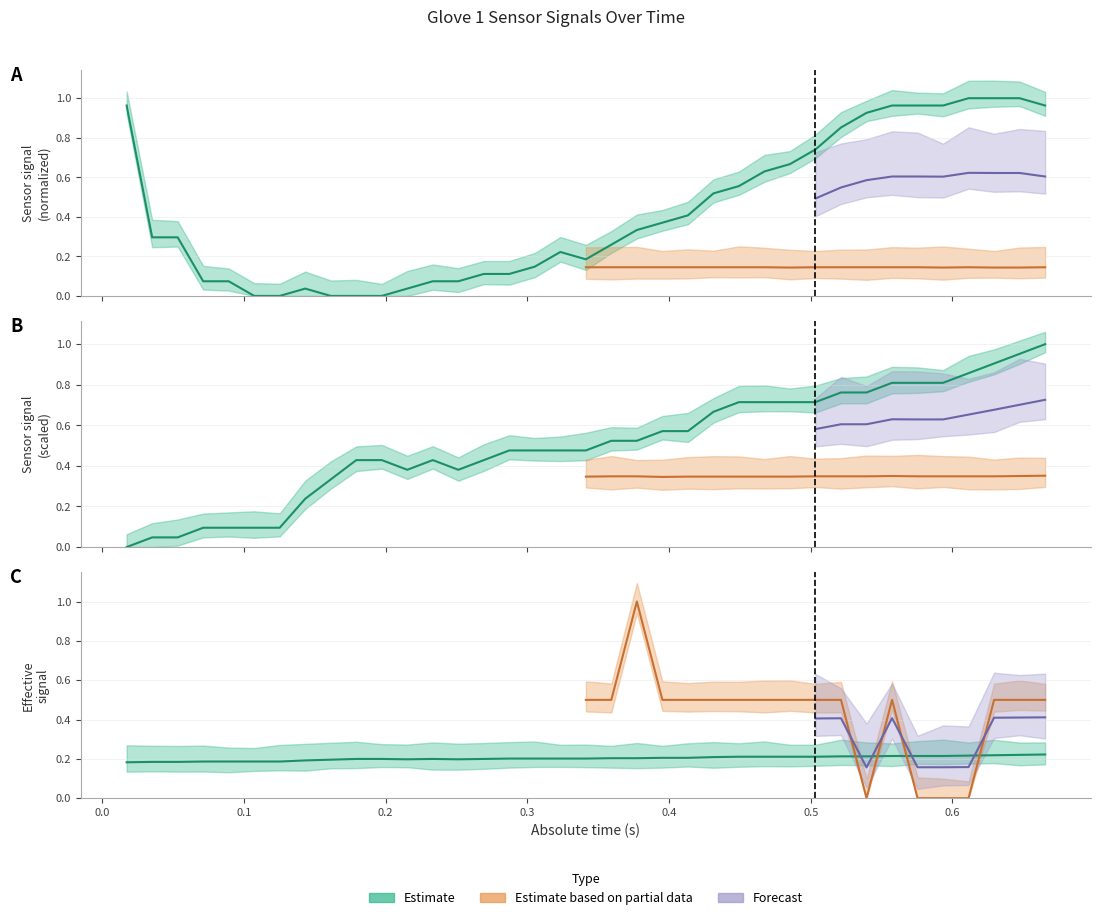

True or false: Index/Middle has more than 1 points higher than both neighbors.

True